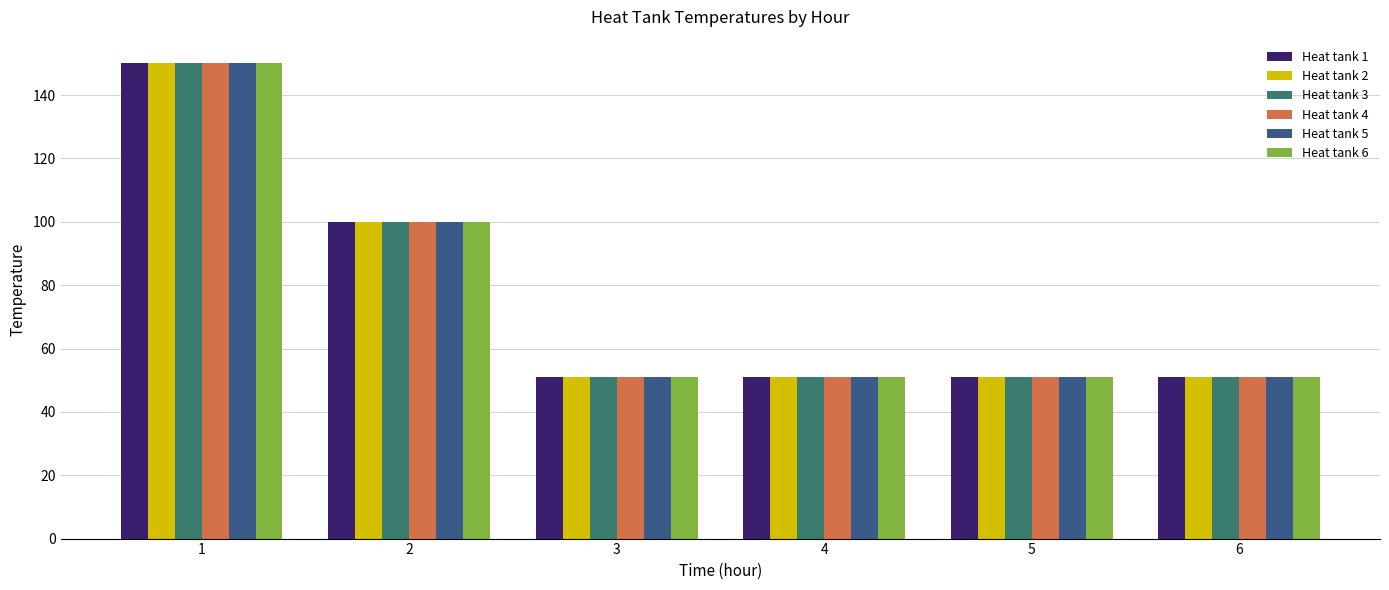

At which label is Heat tank 2 closest to 100?

2